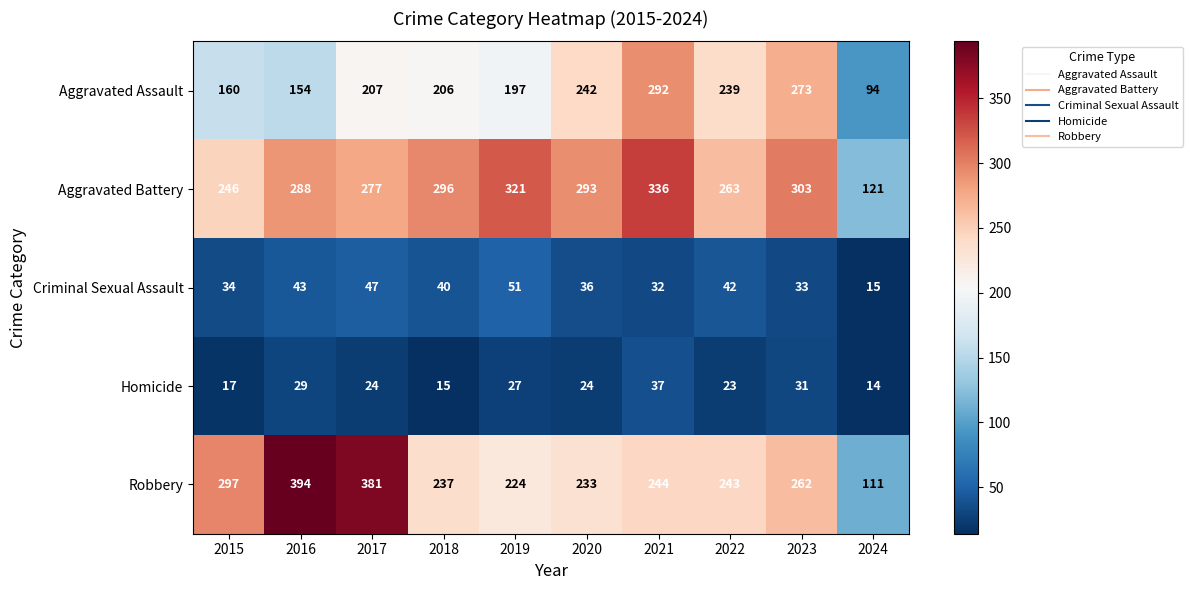

Which category has the lowest value in the Criminal Sexual Assault series?

2024